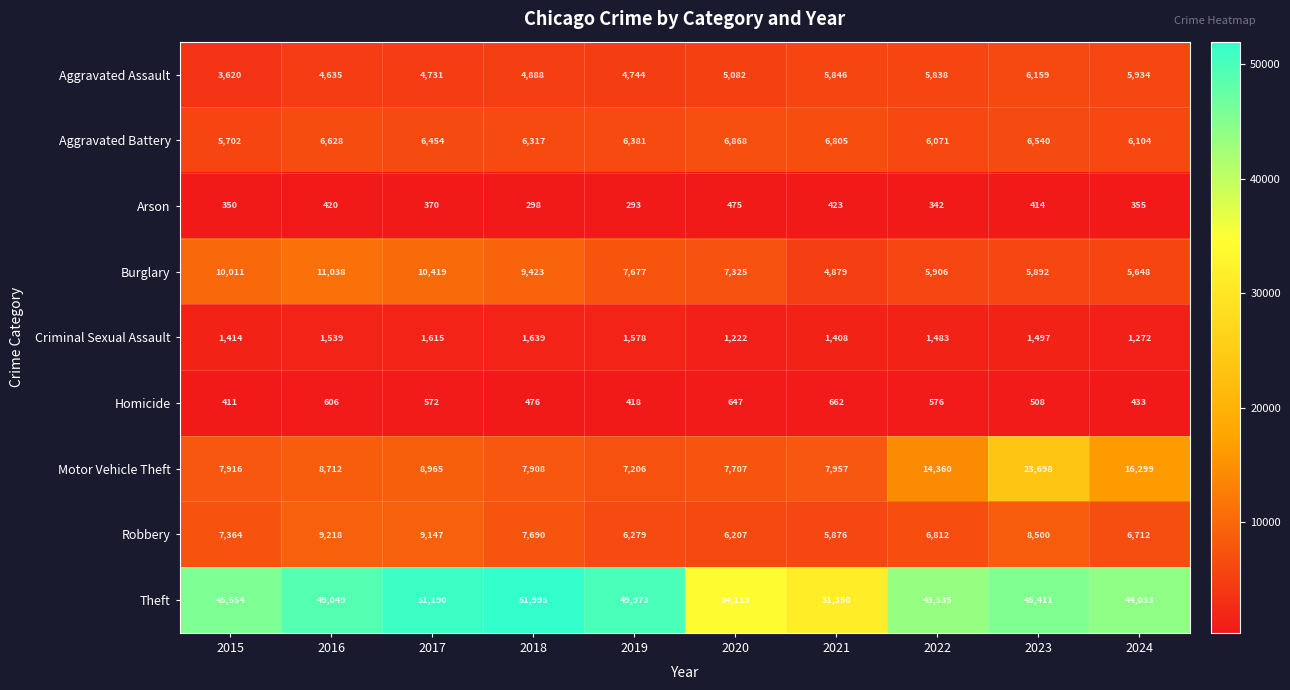

Between 2022 and 2024, which series saw the biggest shift?

Motor Vehicle Theft